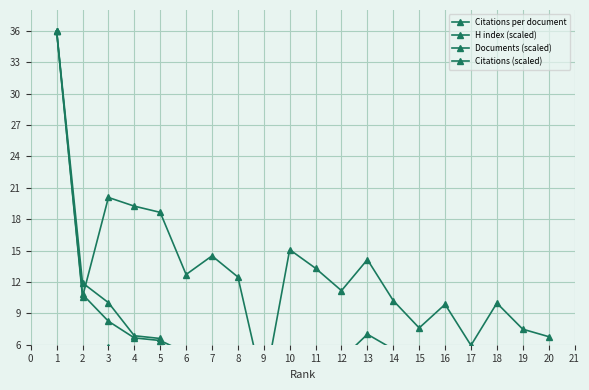

What is the spread (max minus min) of values at 13?

11.8